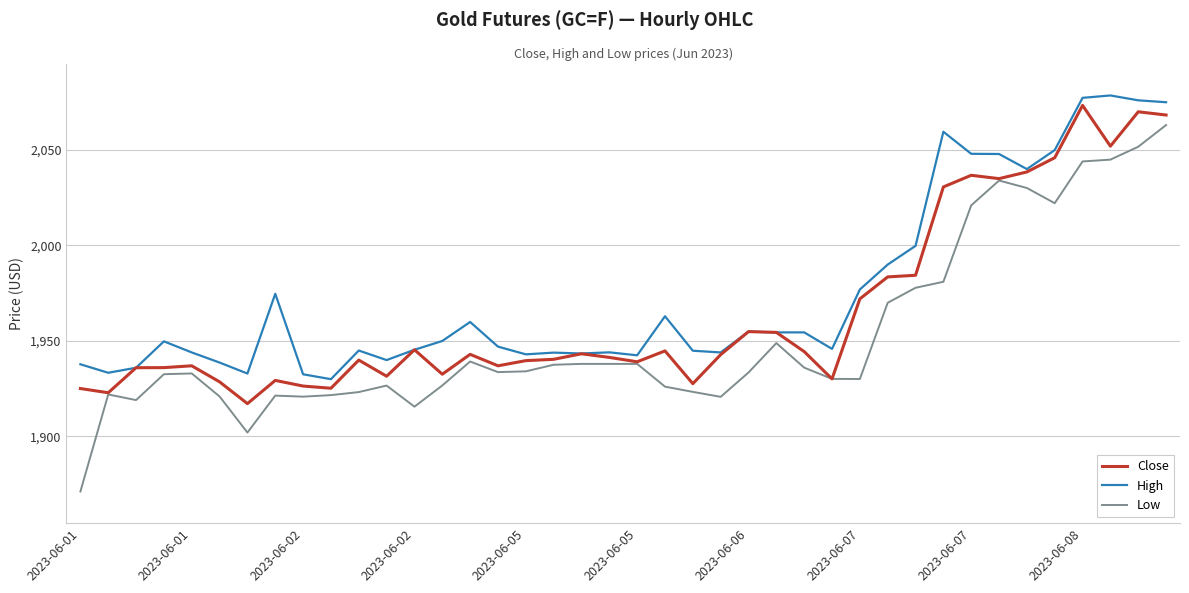

What is the maximum value for High?

2078.6